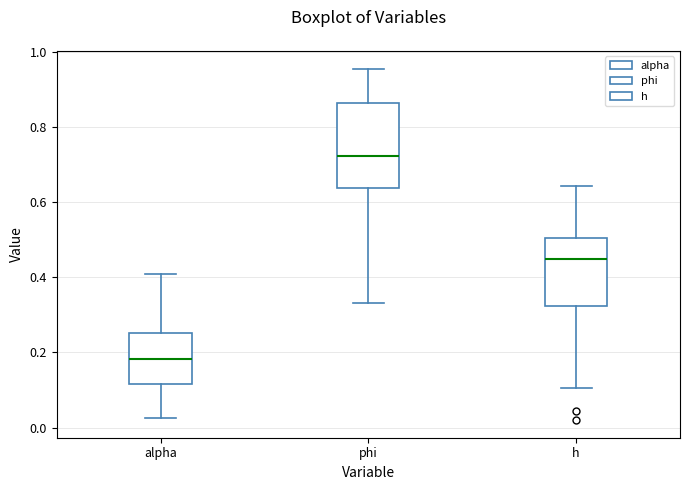

Where does the upper whisker of the box for alpha end on the y-axis? The values are not printed on the chart, so give them approximately, as read against the axis.

0.40